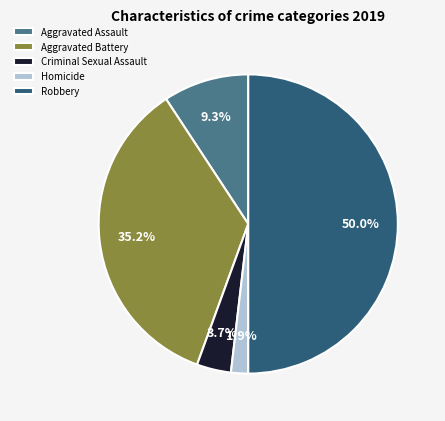

To the nearest percent, what is the difference between the largest and smallest slice percentages?

48%